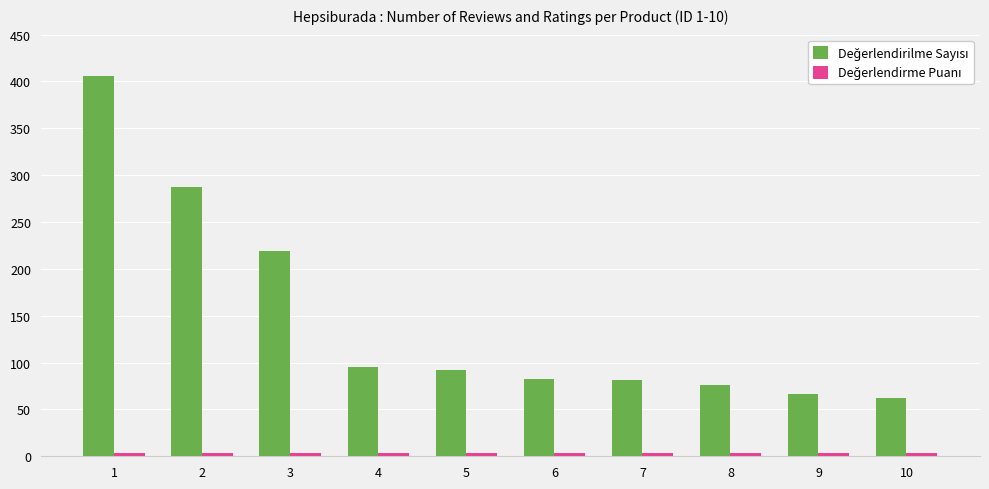

What is the maximum value shown in the chart?

406